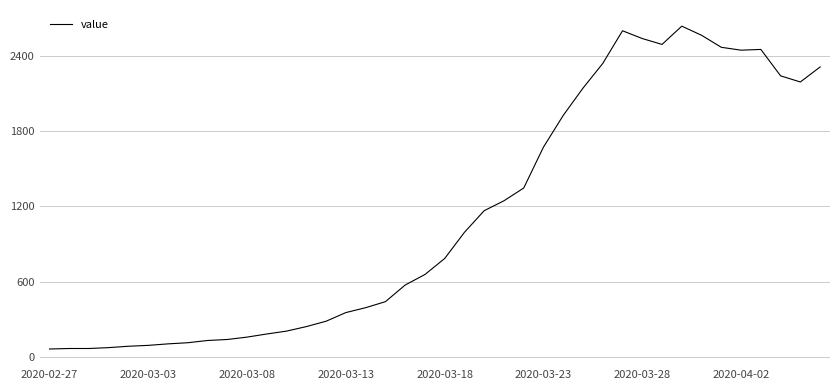

What is the difference between the maximum and minimum values?

2579